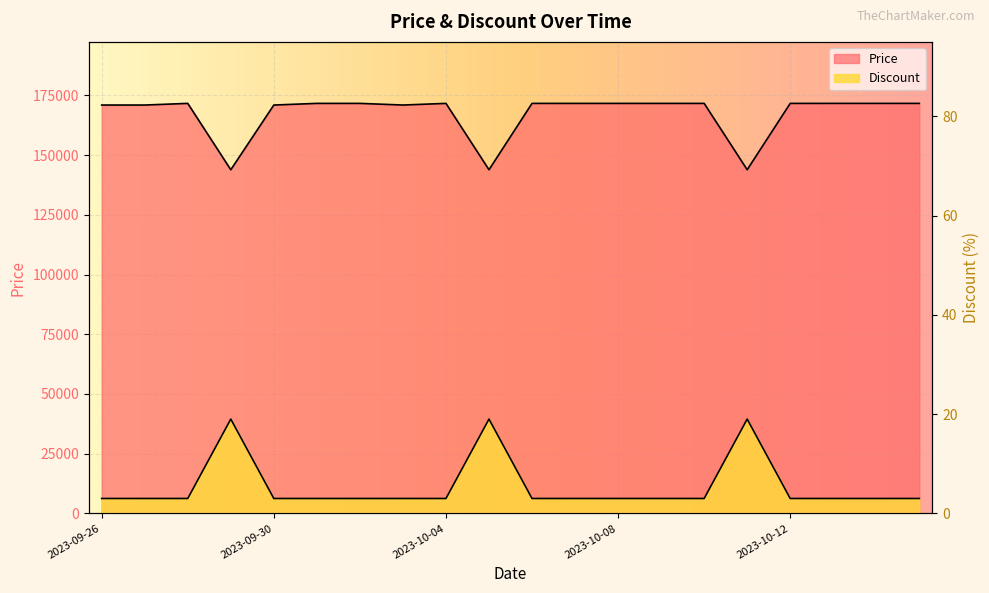

In Price, how many points are lower than both neighbors (excluding endpoints)?

4